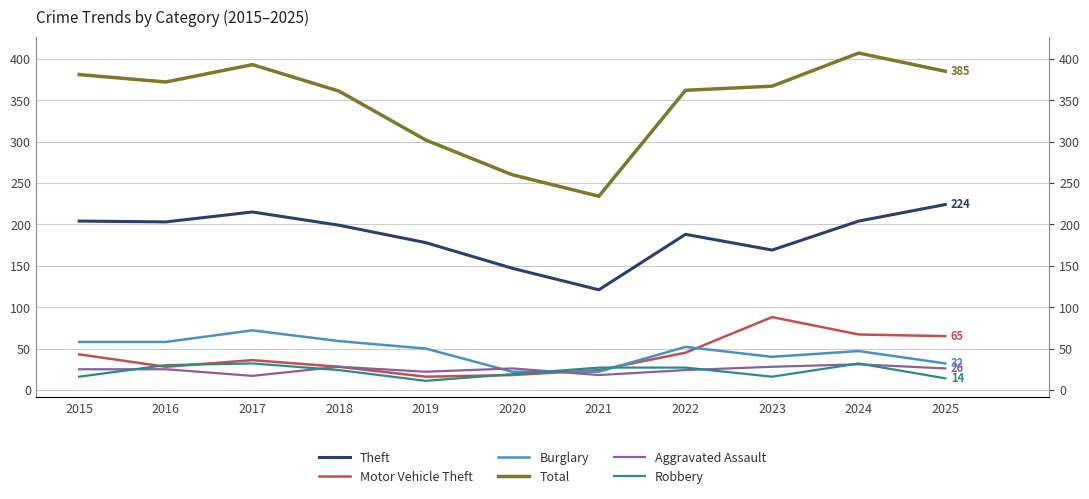

How many interior local valleys does the Burglary series have?

1